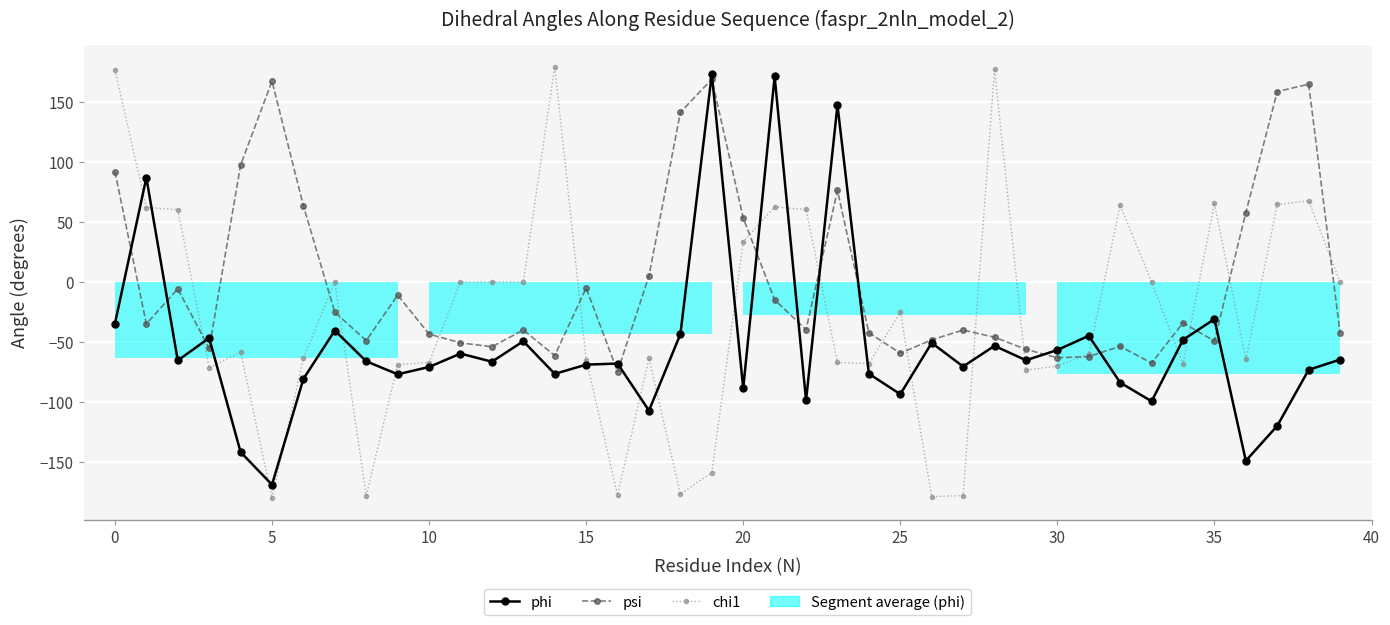

How many negative values does the chi1 series have?

22